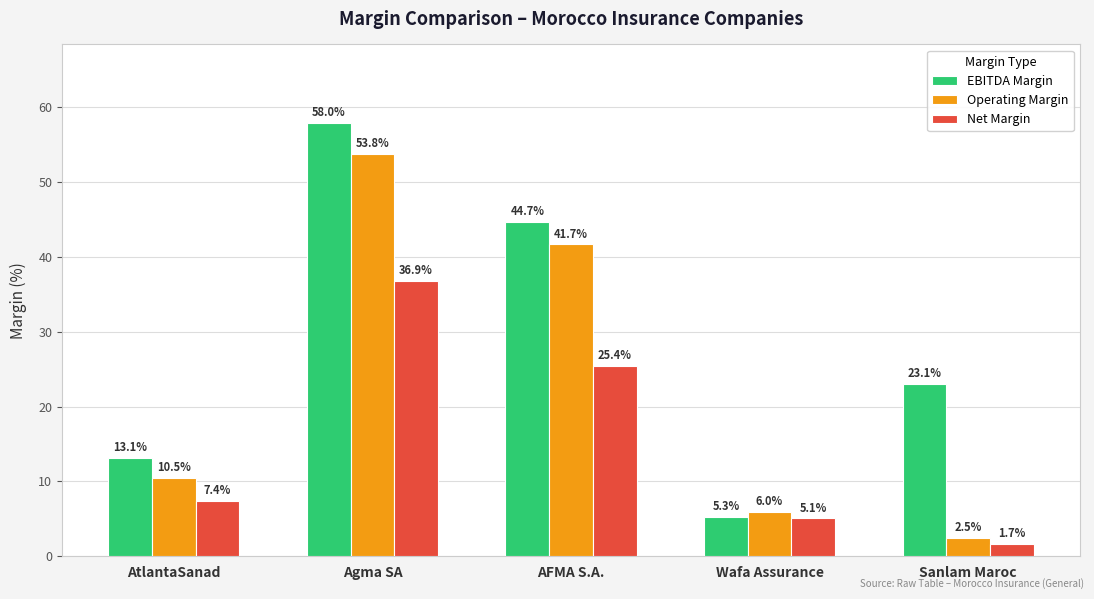

Which label corresponds to the largest value in the chart?

Agma SA